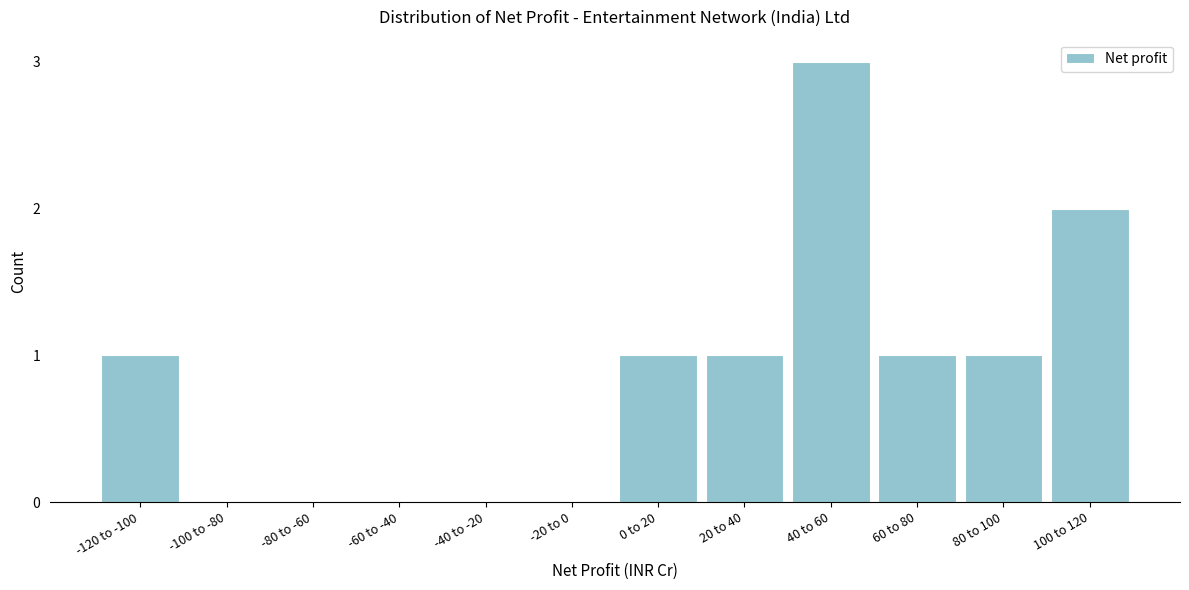

Reading left to right, transcribe all the data shown in this chart.

-120 to -100=1	-100 to -80=0	-80 to -60=0	-60 to -40=0	-40 to -20=0	-20 to 0=0	0 to 20=1	20 to 40=1	40 to 60=3	60 to 80=1	80 to 100=1	100 to 120=2